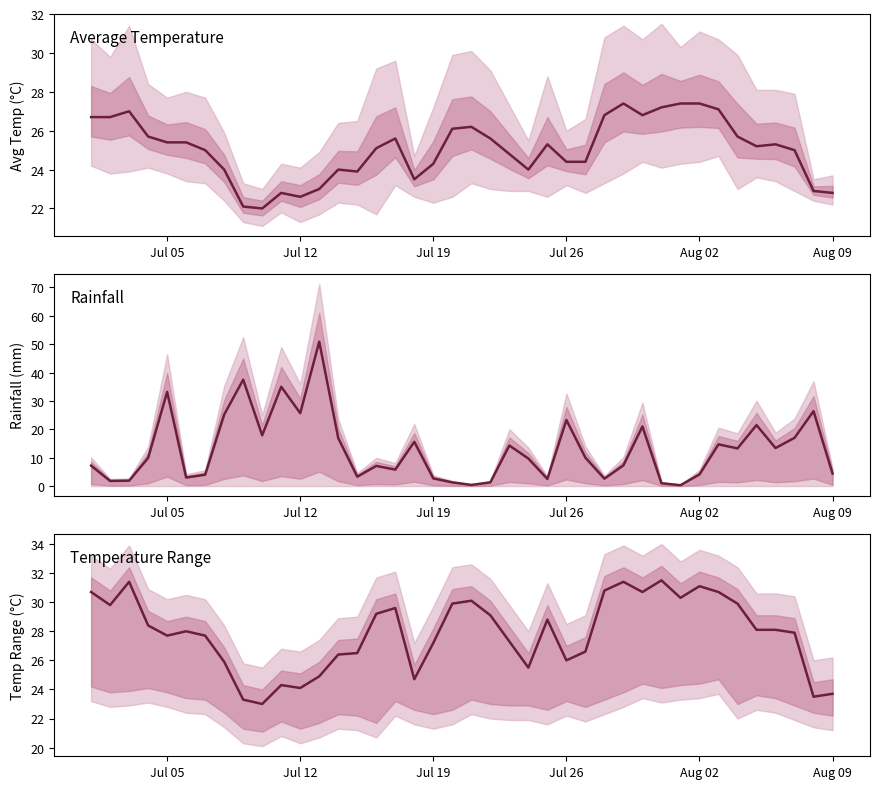

At how many categories does at least one series exceed 44?

1